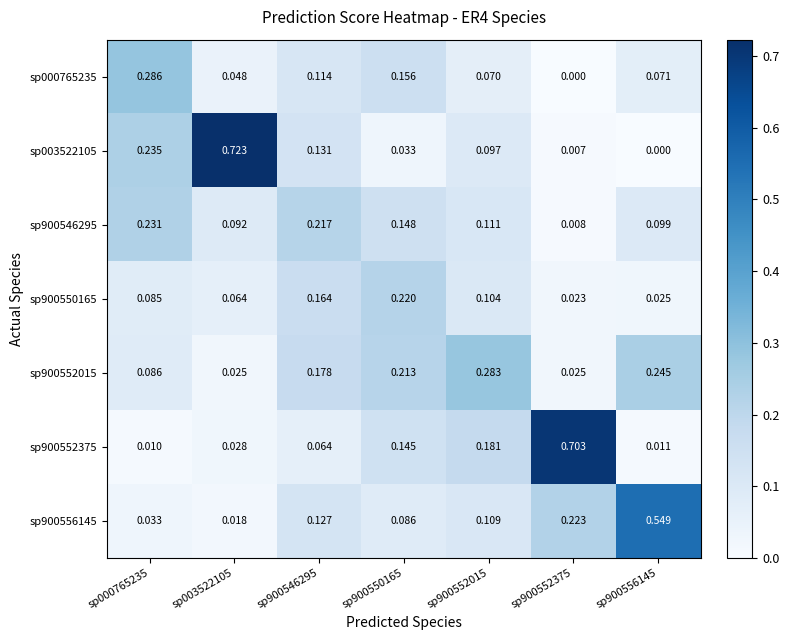

Is the value of sp000765235 at sp000765235 greater than the value of sp003522105 at sp000765235?

Yes